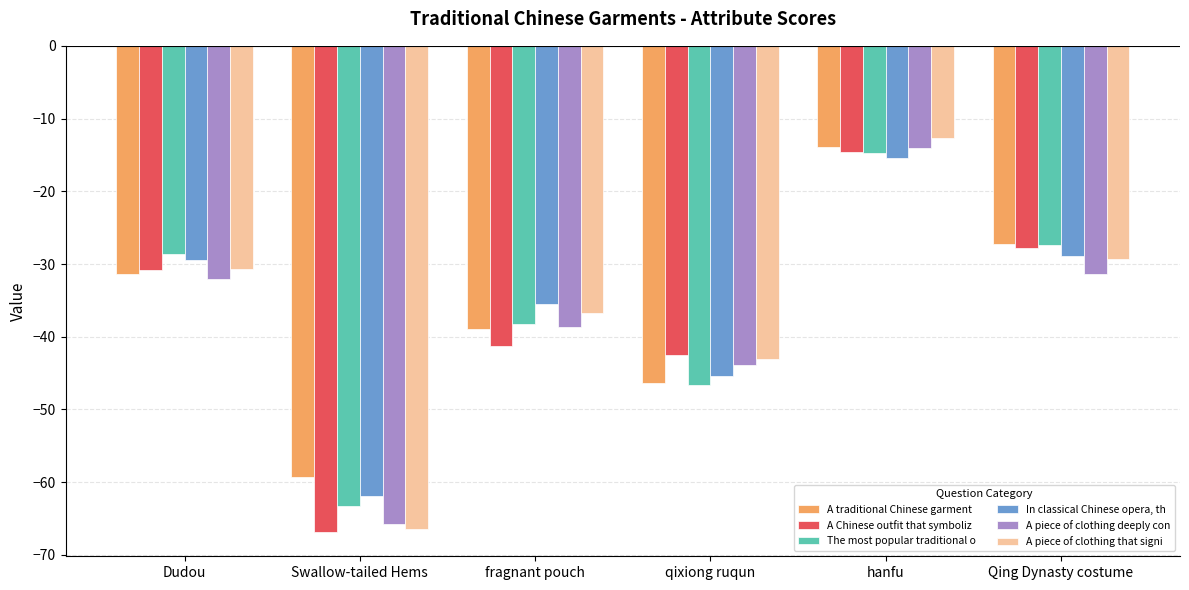

How many categories are shown in the chart?

6